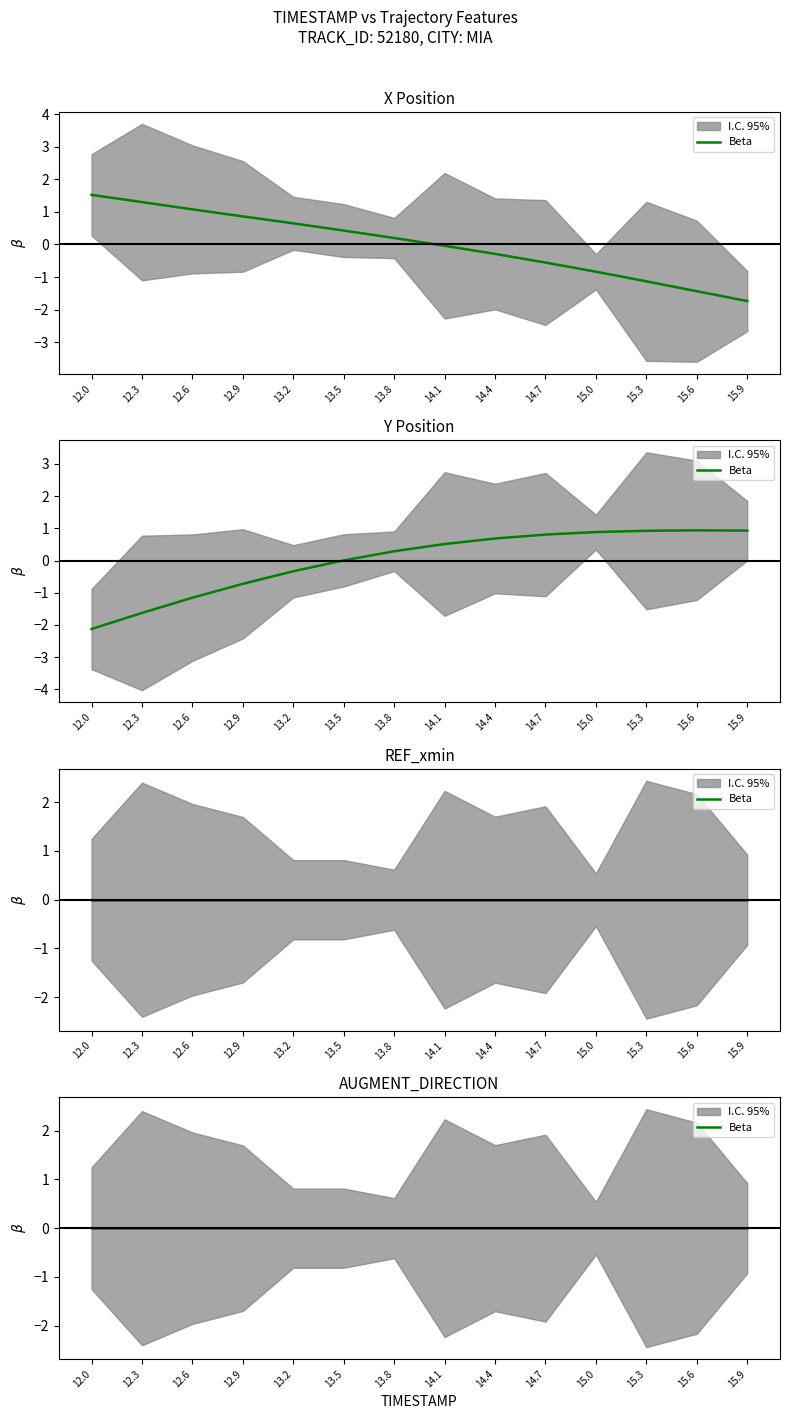

How many times do X and Y cross each other?

1